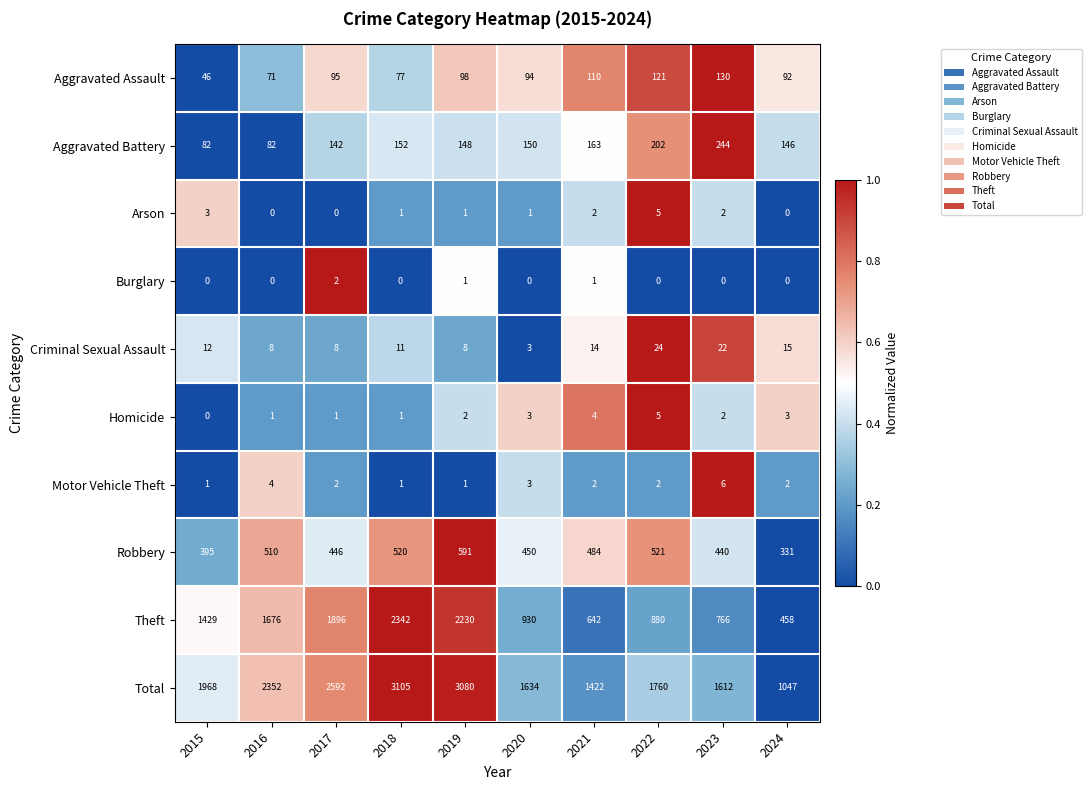

Is it true that Arson equals 0.4 at 2023?

True